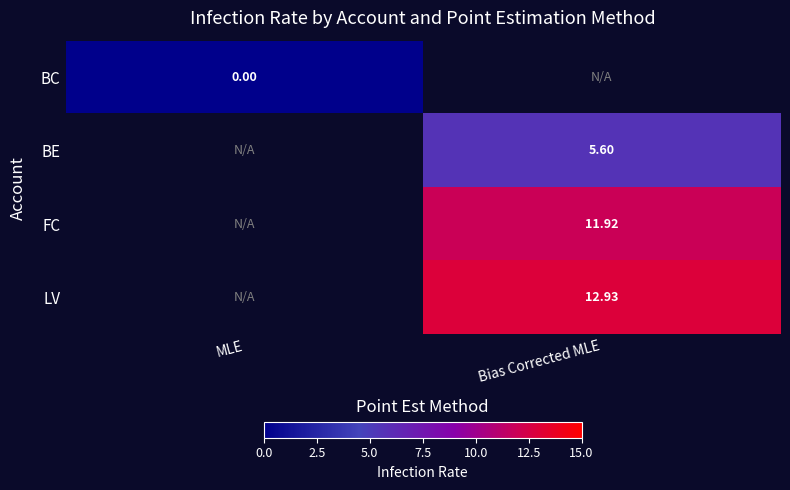

Is the value of BC at MLE greater than the value of BE at Bias Corrected MLE?

No